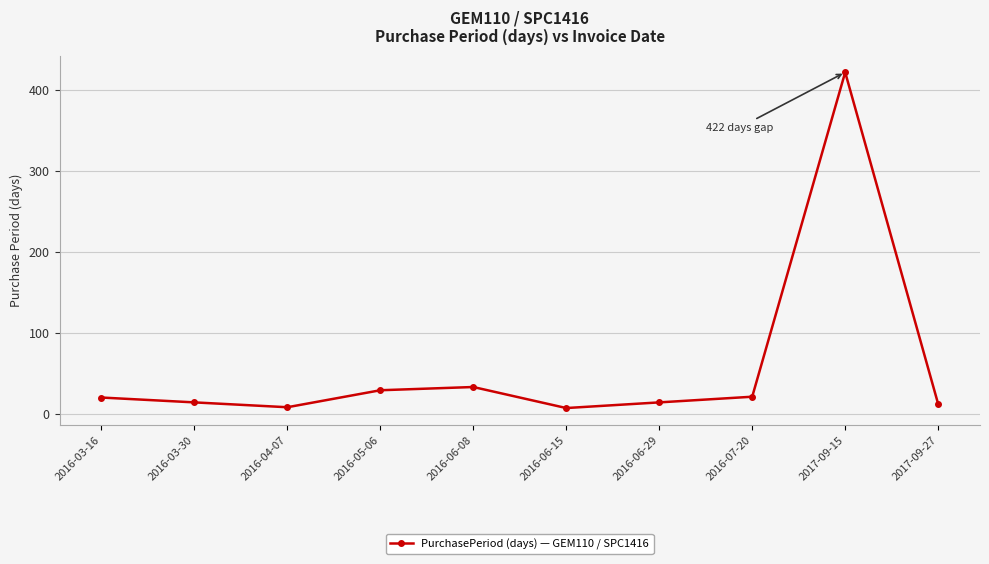

What is the minimum value shown in the chart?

7